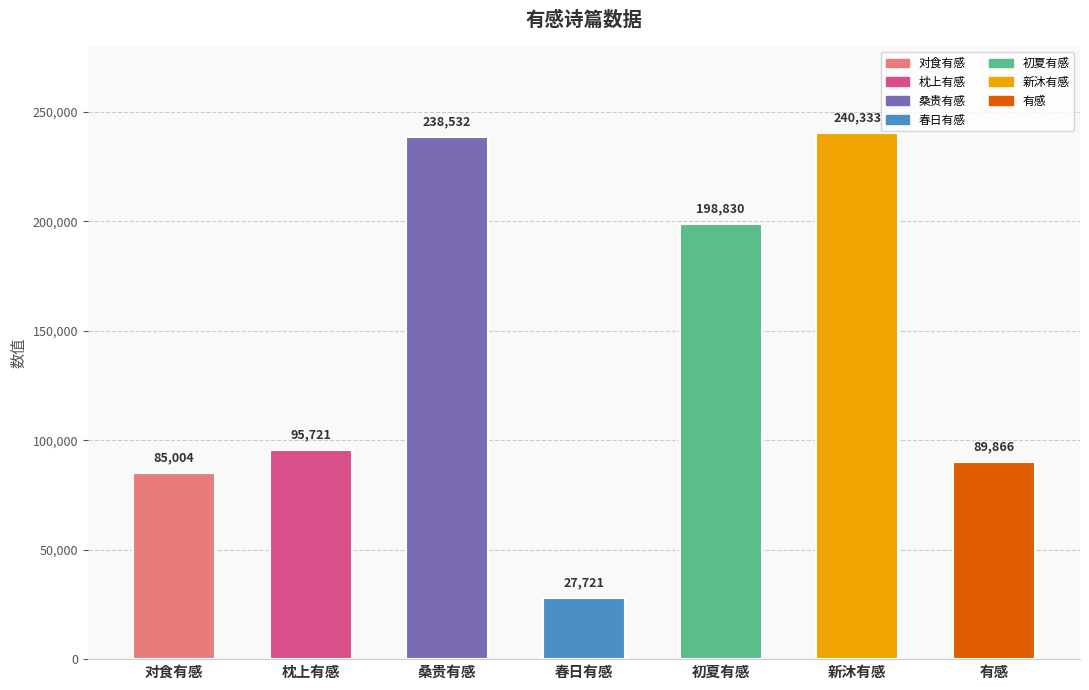

What is the label of the 7th bar from the right?

对食有感